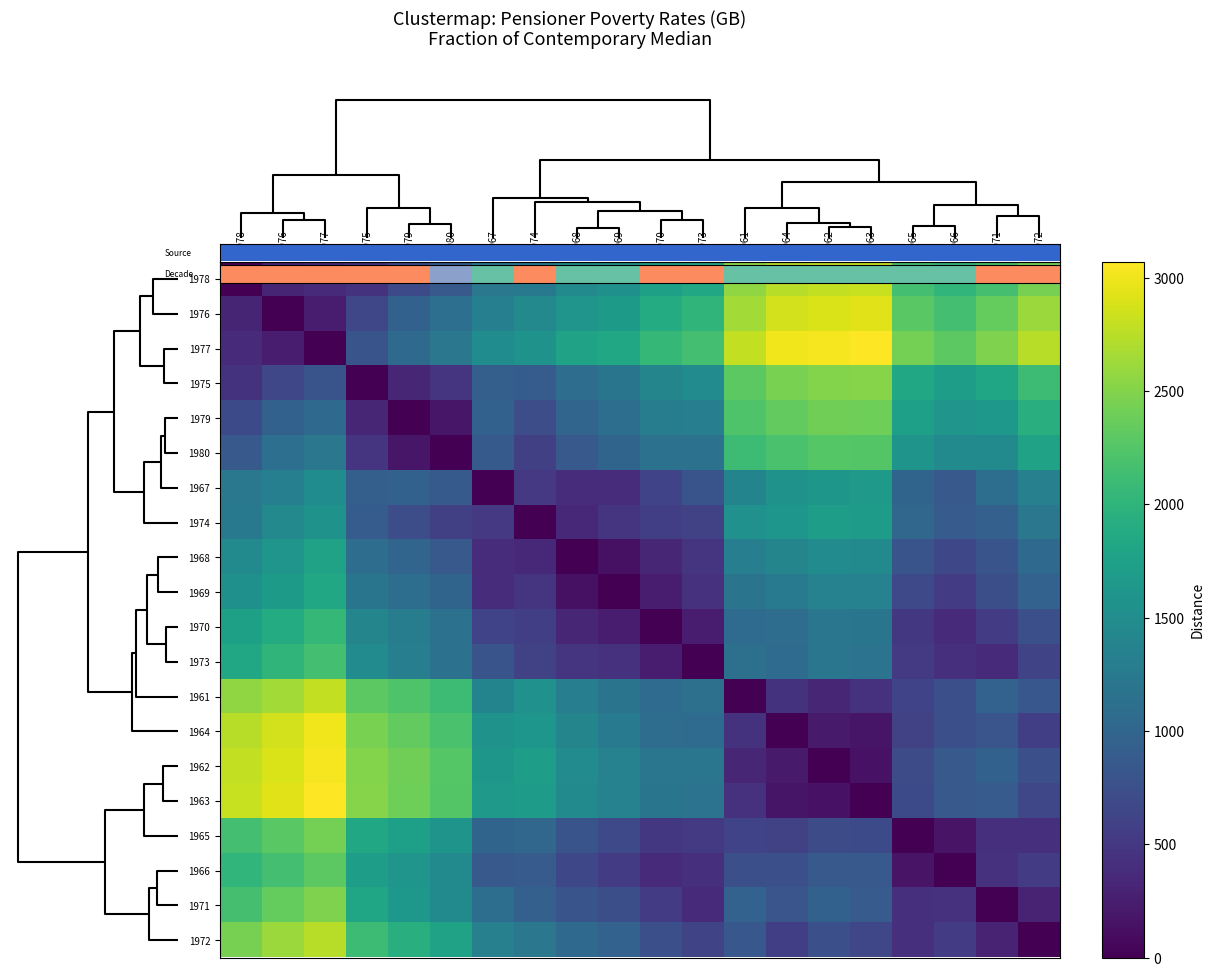

Reading left to right, what are all the values shown in this chart?

1978: 1978=0.0	1976=315.9	1977=366.0	1975=448.4	1979=686.4	1980=858.0	1967=1232.3	1974=1247.5	1968=1461.4	1969=1546.5	1970=1747.5	1973=1835.4	1961=2560.1	1964=2747.4	1962=2786.5	1963=2814.1	1965=2158.8	1966=2020.7	1971=2171.1	1972=2442.1
1976: 1978=315.9	1976=0.0	1977=245.4	1975=659.0	1979=955.1	1980=1116.9	1967=1324.3	1974=1445.8	1968=1606.0	1969=1678.1	1970=1891.7	1973=2010.9	1961=2643.4	1964=2867.9	1962=2894.6	1963=2932.5	1965=2289.5	1966=2152.6	1971=2348.0	1972=2607.1
1977: 1978=366.0	1976=245.4	1977=0.0	1975=801.2	1979=1051.5	1980=1222.1	1967=1497.5	1974=1577.7	1968=1771.5	1969=1843.4	1970=2047.9	1973=2150.3	1961=2787.6	1964=3008.0	1962=3032.0	1963=3072.7	1965=2434.7	1966=2298.3	1971=2483.2	1972=2744.1
1975: 1978=448.4	1976=659.0	1977=801.2	1975=0.0	1979=332.3	1980=478.8	1967=936.2	1974=892.9	1968=1093.3	1969=1197.2	1970=1400.4	1973=1483.6	1961=2296.3	1964=2449.1	1962=2505.6	1963=2515.3	1965=1845.9	1966=1709.2	1971=1820.6	1972=2100.6
1979: 1978=686.4	1976=955.1	1977=1051.5	1975=332.3	1979=0.0	1980=183.2	1967=948.6	1974=726.8	1968=997.6	1969=1114.2	1970=1285.5	1973=1317.8	1961=2227.8	1964=2330.7	1962=2401.3	1963=2397.3	1965=1730.5	1966=1598.4	1971=1640.4	1972=1930.9
1980: 1978=858.0	1976=1116.9	1977=1222.1	1975=478.8	1979=183.2	1980=0.0	1967=875.9	1974=583.0	1968=863.2	1969=984.5	1970=1142.0	1973=1158.4	1961=2103.9	1964=2185.2	1962=2263.0	1963=2251.7	1965=1587.6	1966=1459.0	1971=1474.2	1972=1767.1
1967: 1978=1232.3	1976=1324.3	1977=1497.5	1975=936.2	1979=948.6	1980=875.9	1967=0.0	1974=513.2	1968=390.5	1969=394.5	1970=617.6	1973=799.7	1961=1390.4	1964=1575.3	1962=1622.5	1963=1644.5	1965=991.0	1966=859.4	1971=1108.4	1972=1334.5
1974: 1978=1247.5	1976=1445.8	1977=1577.7	1975=892.9	1979=726.8	1980=583.0	1967=513.2	1974=0.0	1968=357.2	1969=457.0	1970=573.9	1973=599.9	1961=1558.3	1964=1617.9	1962=1707.1	1963=1696.5	1965=1017.7	1966=881.6	1971=942.6	1972=1221.7
1968: 1978=1461.4	1976=1606.0	1977=1771.5	1975=1093.3	1979=997.6	1980=863.2	1967=390.5	1974=357.2	1968=0.0	1969=137.6	1970=328.8	1973=473.0	1961=1317.9	1964=1400.6	1962=1487.4	1963=1475.4	1965=797.1	1966=666.7	1971=798.3	1972=1050.9
1969: 1978=1546.5	1976=1678.1	1977=1843.4	1975=1197.2	1979=1114.2	1980=984.5	1967=394.5	1974=457.0	1968=137.6	1969=0.0	1970=246.0	1973=436.0	1961=1184.9	1964=1282.3	1962=1363.1	1963=1357.1	1965=680.1	1966=550.2	1971=736.6	1972=969.6
1970: 1978=1747.5	1976=1891.7	1977=2047.9	1975=1400.4	1979=1285.5	1980=1142.0	1967=617.6	1974=573.9	1968=328.8	1969=246.0	1970=0.0	1973=240.4	1961=1074.9	1964=1099.8	1962=1209.6	1963=1190.7	1965=503.1	1966=364.3	1971=537.1	1972=753.3
1973: 1978=1835.4	1976=2010.9	1977=2150.3	1975=1483.6	1979=1317.8	1980=1158.4	1967=799.7	1974=599.9	1968=473.0	1969=436.0	1970=240.4	1973=0.0	1961=1129.8	1964=1076.5	1962=1205.3	1963=1167.8	1965=516.3	1966=408.7	1971=377.1	1972=634.0
1961: 1978=2560.1	1976=2643.4	1977=2787.6	1975=2296.3	1979=2227.8	1980=2103.9	1967=1390.4	1974=1558.3	1968=1317.9	1969=1184.9	1970=1074.9	1973=1129.8	1961=0.0	1964=450.4	1962=329.4	1963=436.6	1965=619.0	1966=744.8	1971=964.4	1972=837.9
1964: 1978=2747.4	1976=2867.9	1977=3008.0	1975=2449.1	1979=2330.7	1980=2185.2	1967=1575.3	1974=1617.9	1968=1400.6	1969=1282.3	1970=1099.8	1973=1076.5	1961=450.4	1964=0.0	1962=226.9	1963=170.5	1965=607.5	1966=755.4	1971=814.5	1972=572.1
1962: 1978=2786.5	1976=2894.6	1977=3032.0	1975=2505.6	1979=2401.3	1980=2263.0	1967=1622.5	1974=1707.1	1968=1487.4	1969=1363.1	1970=1209.6	1973=1205.3	1961=329.4	1964=226.9	1962=0.0	1963=150.1	1965=709.1	1966=860.9	1971=953.1	1972=744.5
1963: 1978=2814.1	1976=2932.5	1977=3072.7	1975=2515.3	1979=2397.3	1980=2251.7	1967=1644.5	1974=1696.5	1968=1475.4	1969=1357.1	1970=1190.7	1973=1167.8	1961=436.6	1964=170.5	1962=150.1	1963=0.0	1965=694.9	1966=854.0	1971=884.9	1972=652.9
1965: 1978=2158.8	1976=2289.5	1977=2434.7	1975=1845.9	1979=1730.5	1980=1587.6	1967=991.0	1974=1017.7	1968=797.1	1969=680.1	1970=503.1	1973=516.3	1961=619.0	1964=607.5	1962=709.1	1963=694.9	1965=0.0	1966=165.7	1971=413.7	1972=432.0
1966: 1978=2020.7	1976=2152.6	1977=2298.3	1975=1709.2	1979=1598.4	1980=1459.0	1967=859.4	1974=881.6	1968=666.7	1969=550.2	1970=364.3	1973=408.7	1961=744.8	1964=755.4	1962=860.9	1963=854.0	1965=165.7	1966=0.0	1971=438.3	1972=529.7
1971: 1978=2171.1	1976=2348.0	1977=2483.2	1975=1820.6	1979=1640.4	1980=1474.2	1967=1108.4	1974=942.6	1968=798.3	1969=736.6	1970=537.1	1973=377.1	1961=964.4	1964=814.5	1962=953.1	1963=884.9	1965=413.7	1966=438.3	1971=0.0	1972=298.9
1972: 1978=2442.1	1976=2607.1	1977=2744.1	1975=2100.6	1979=1930.9	1980=1767.1	1967=1334.5	1974=1221.7	1968=1050.9	1969=969.6	1970=753.3	1973=634.0	1961=837.9	1964=572.1	1962=744.5	1963=652.9	1965=432.0	1966=529.7	1971=298.9	1972=0.0